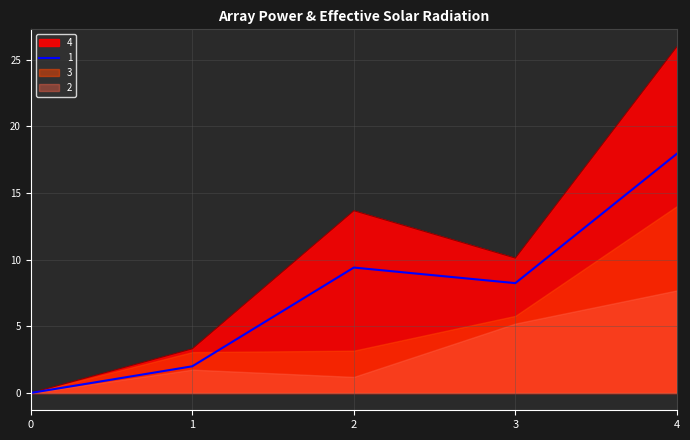

At which label does 1 reach its peak?

4